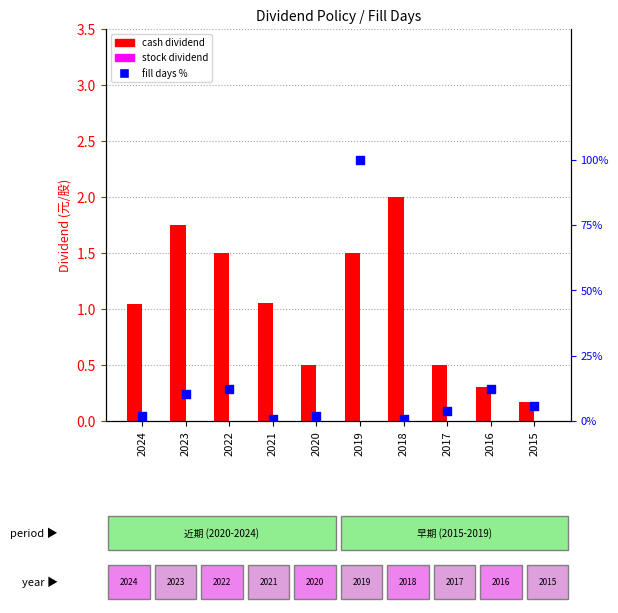

At how many categories does at least one series exceed 98?

1